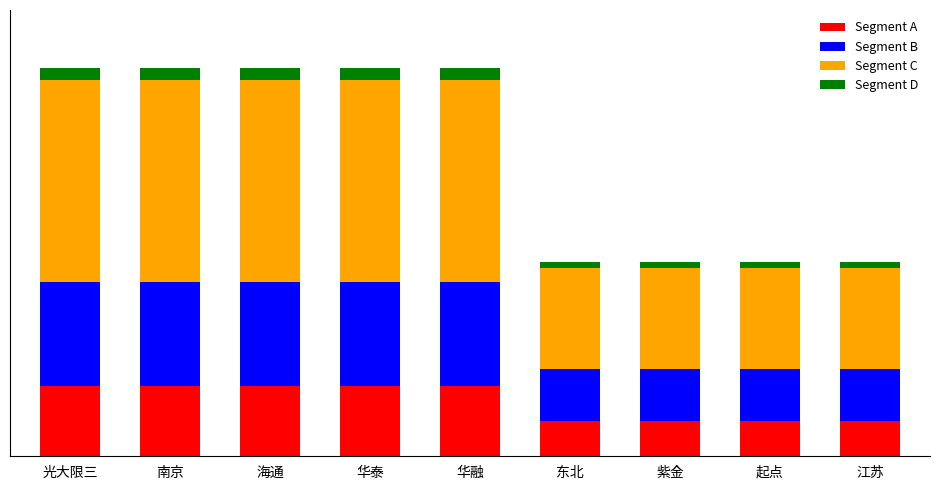

Does the chart contain any negative values?

No